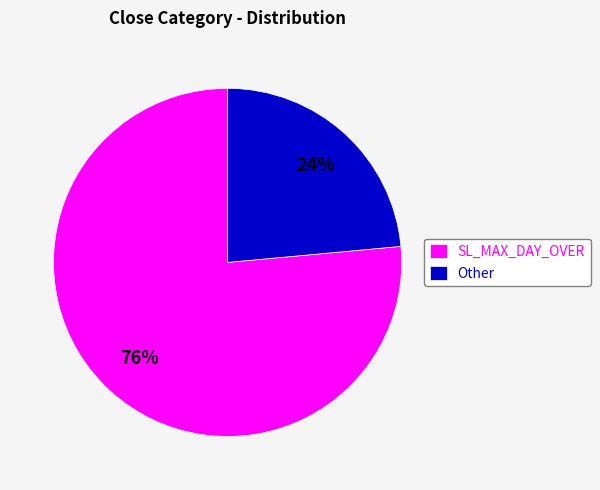

What percentage is the Other slice, to the nearest percent?

24%